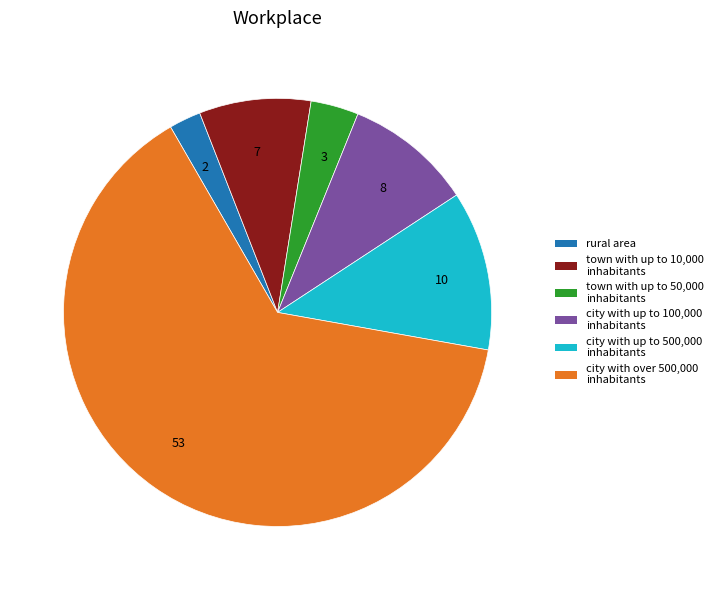

Combined, do 8 and 10 account for over 50%?

No